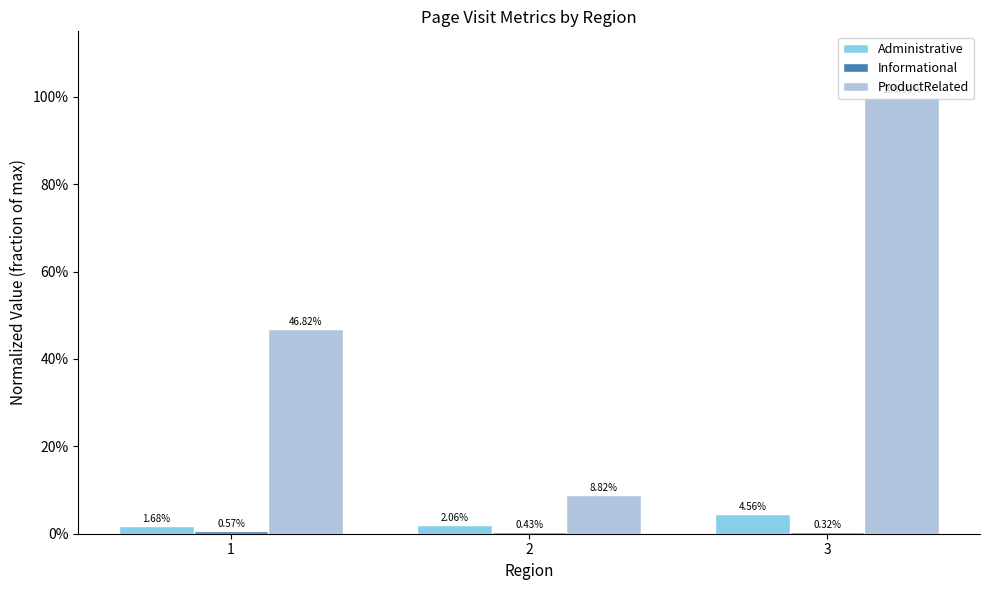

How many groups of bars are there?

3